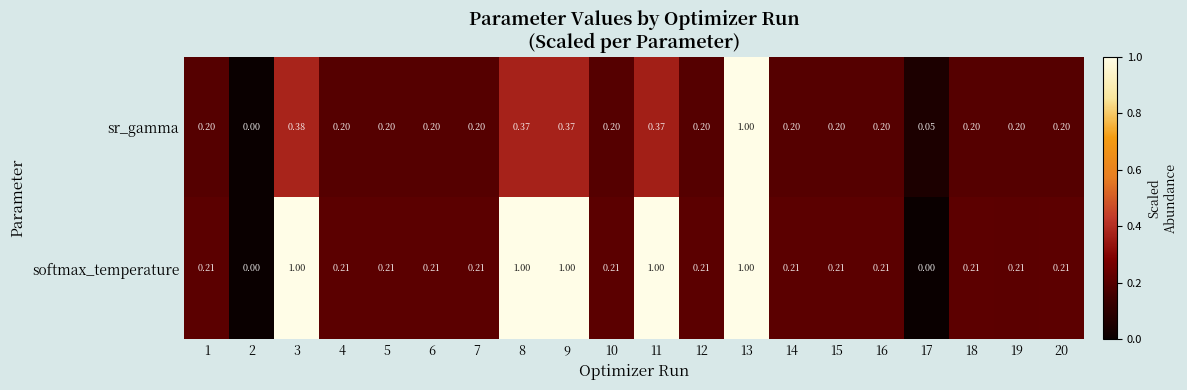

List the series in order of their overall mean, highest first.

softmax_temperature, sr_gamma